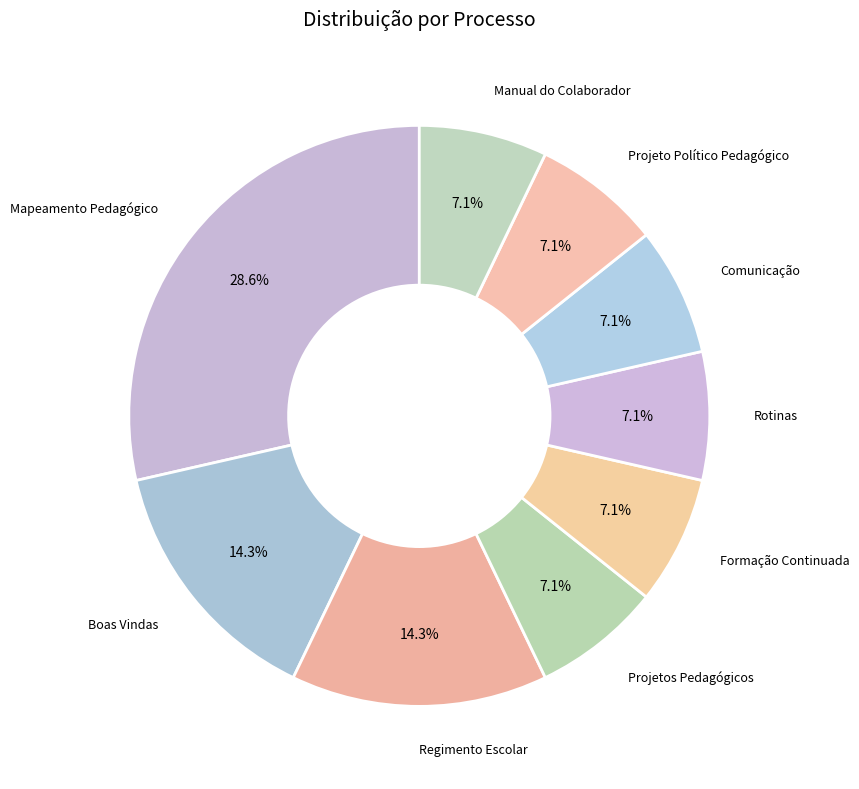

How many slices are in this pie chart?

9